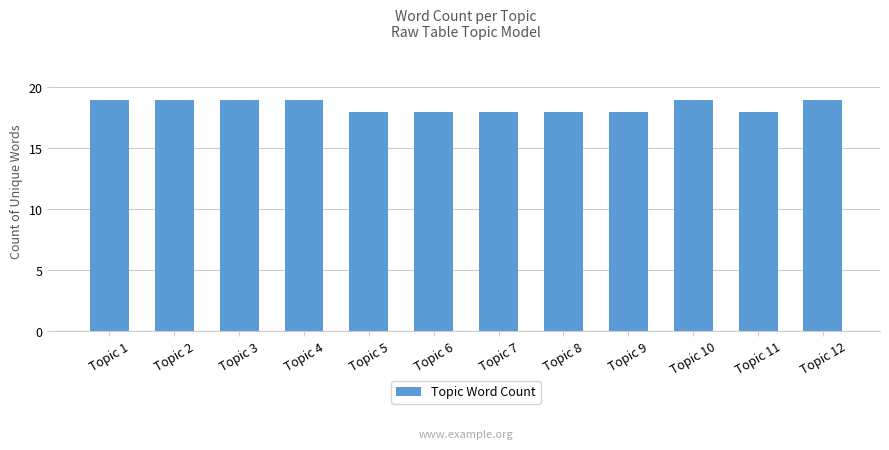

What is the value of the 1st bar from the left?

19